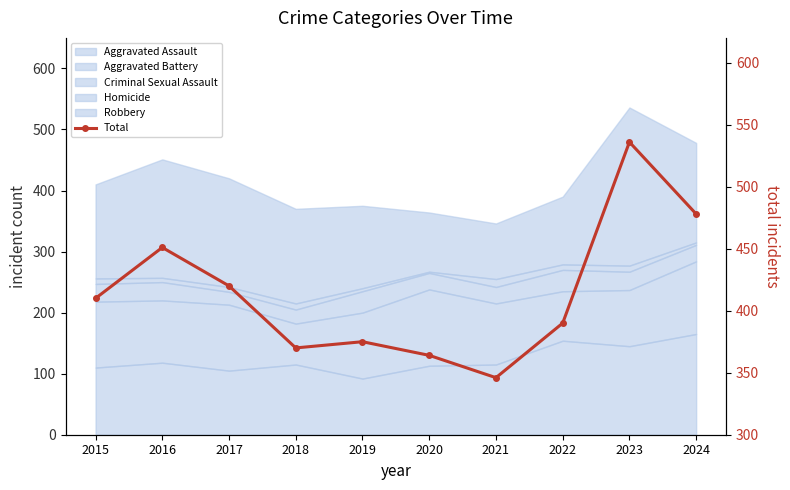

The chart shows a value of 478 at 2024. True or false?

True